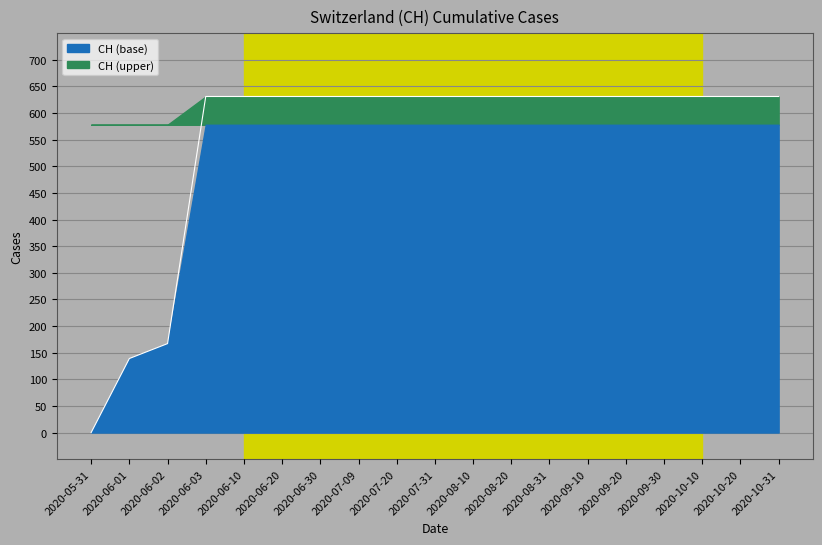

Approximately how many times larger is the value at 2020-09-30 compared to 2020-08-31?

1.0